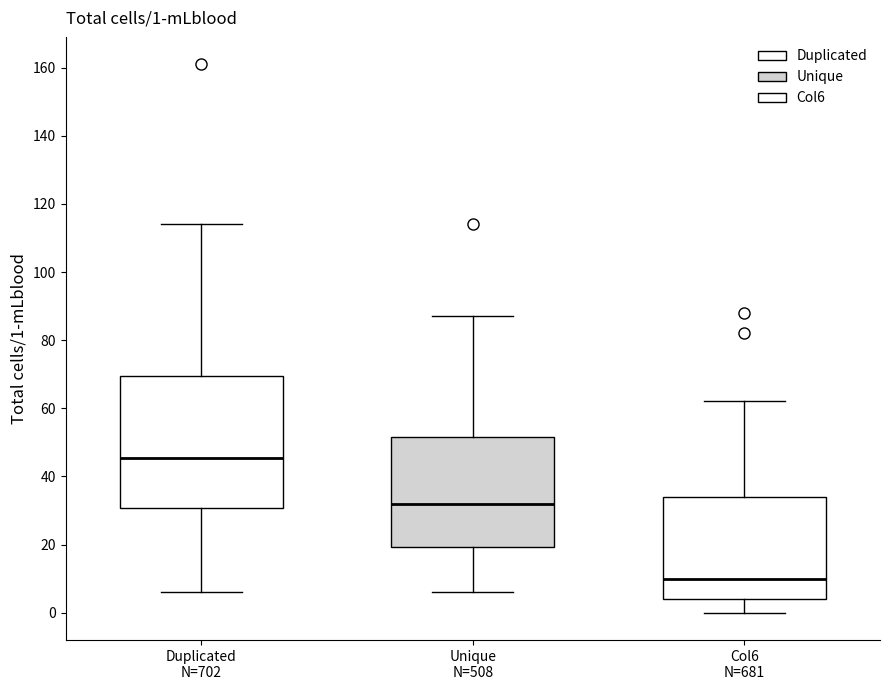

Which box is the tallest, from its lower edge to its upper edge?

Duplicated N=702